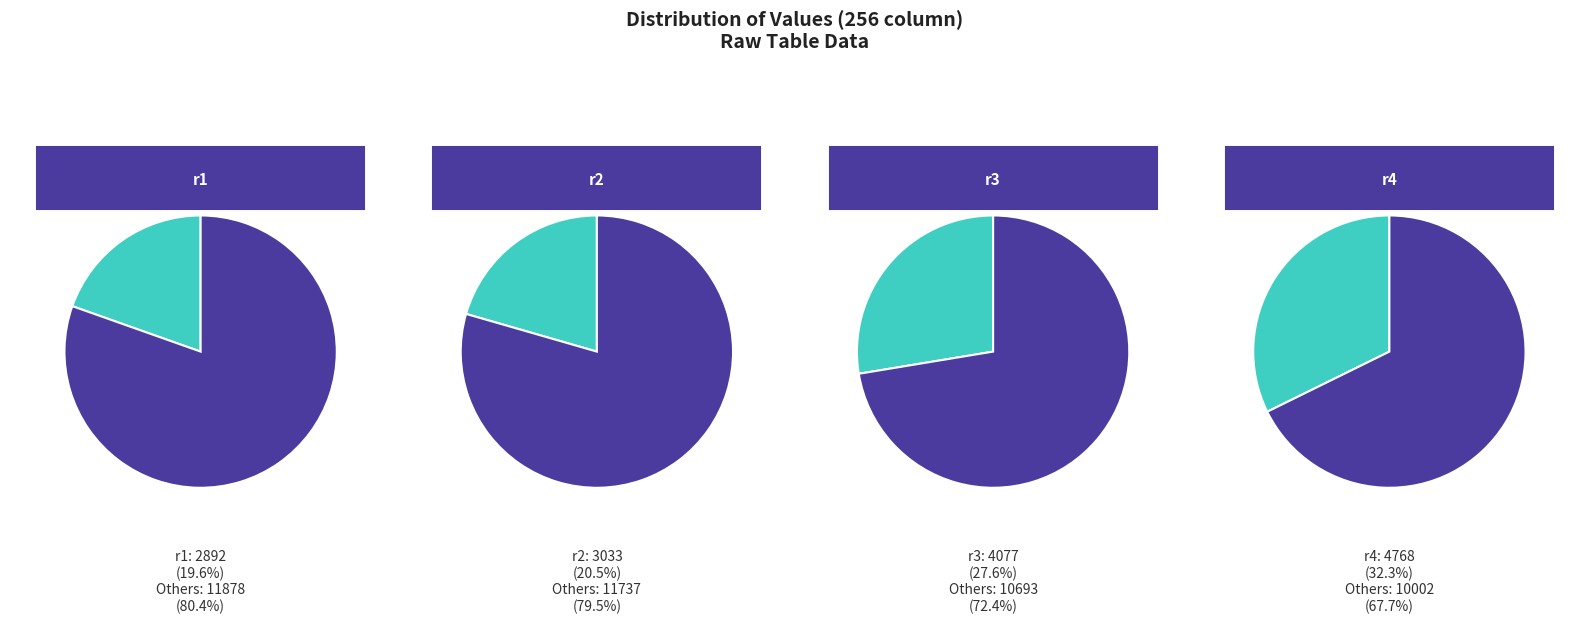

To the nearest percent, what portion does r1 represent?

20%